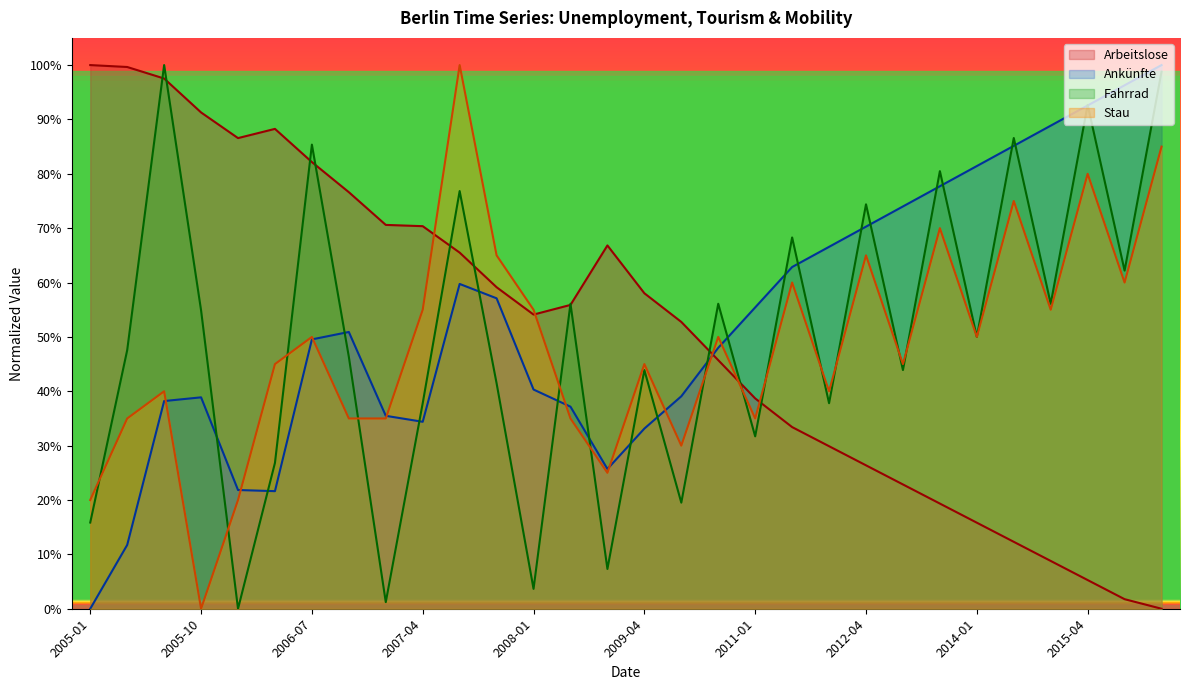

What is the difference between the maximum and second lowest values in the Fahrrad series?

1.0